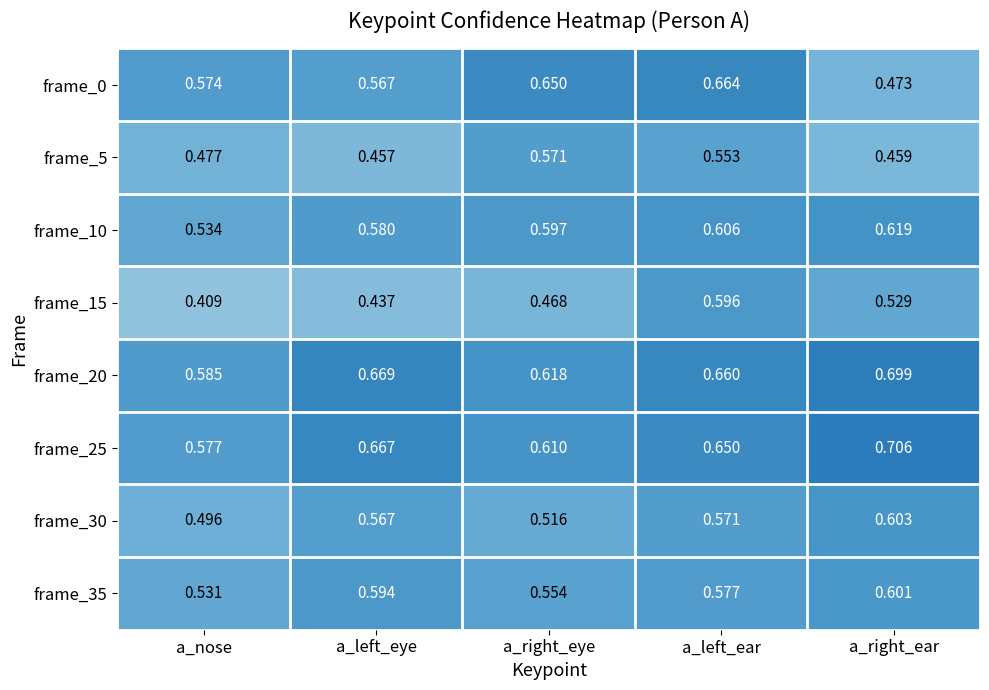

Rank the categories by frame_35 value from highest to lowest.

a_right_ear, a_left_eye, a_left_ear, a_right_eye, a_nose